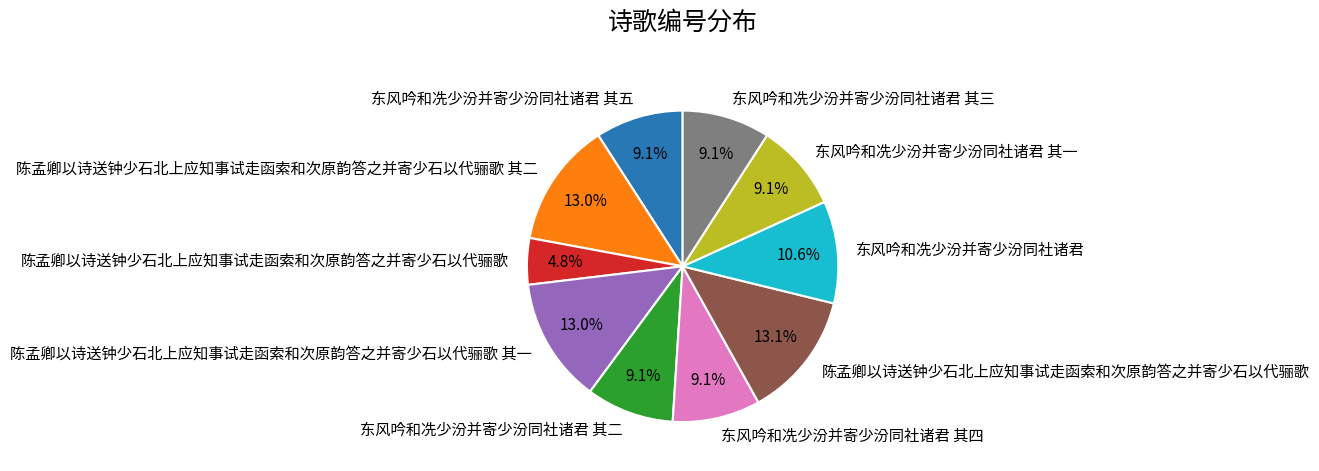

Is there any slice that represents more than half of the pie?

No